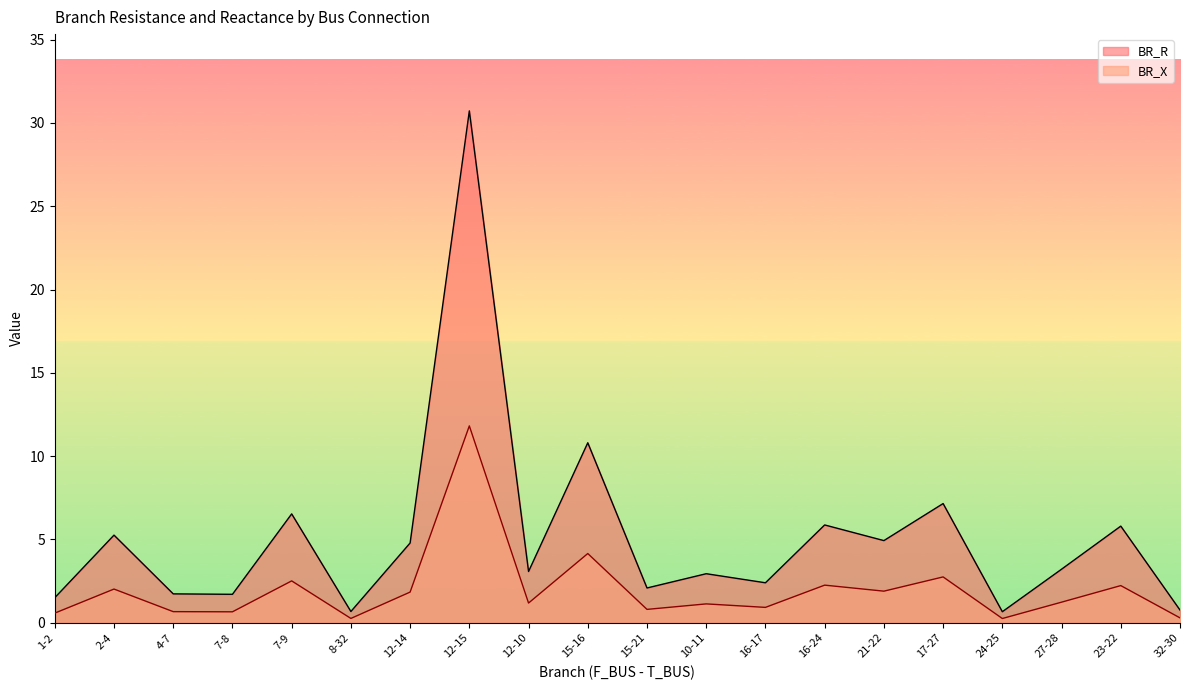

What is the average value of the BR_X series?

2.0